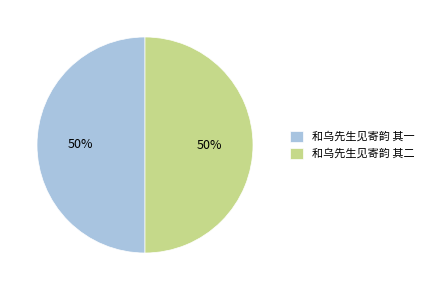

Approximately how many times larger is the value at 和乌先生见寄韵 其二 compared to 和乌先生见寄韵 其一?

1.0